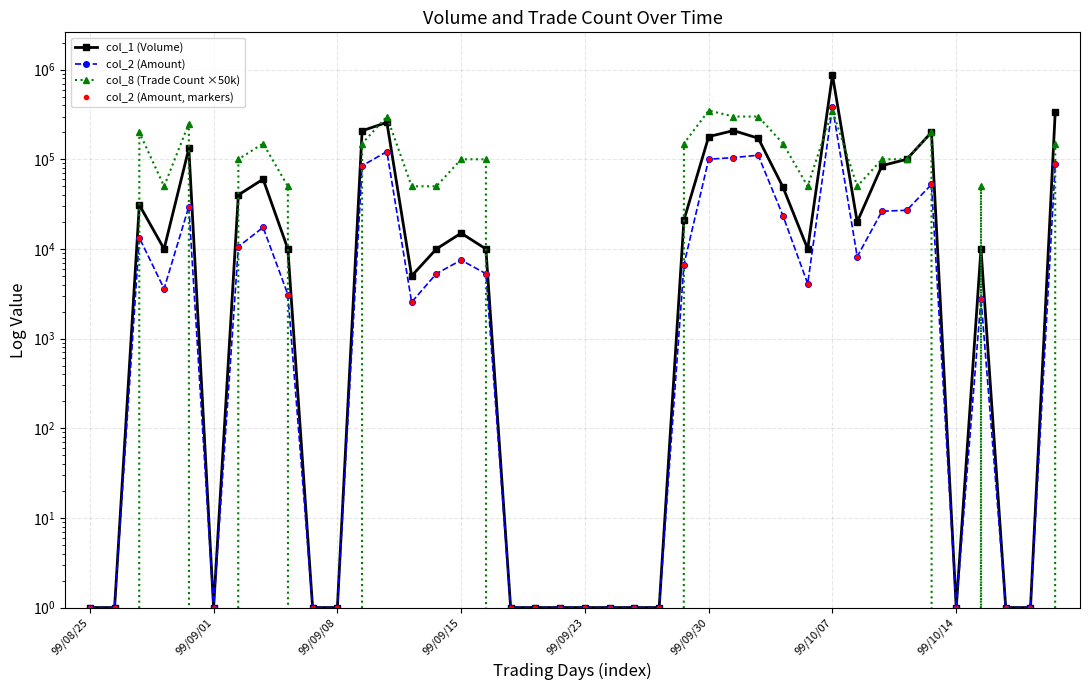

True or false: col_8 (Trade Count ×50k) and col_1 (Volume) cross at least once.

True